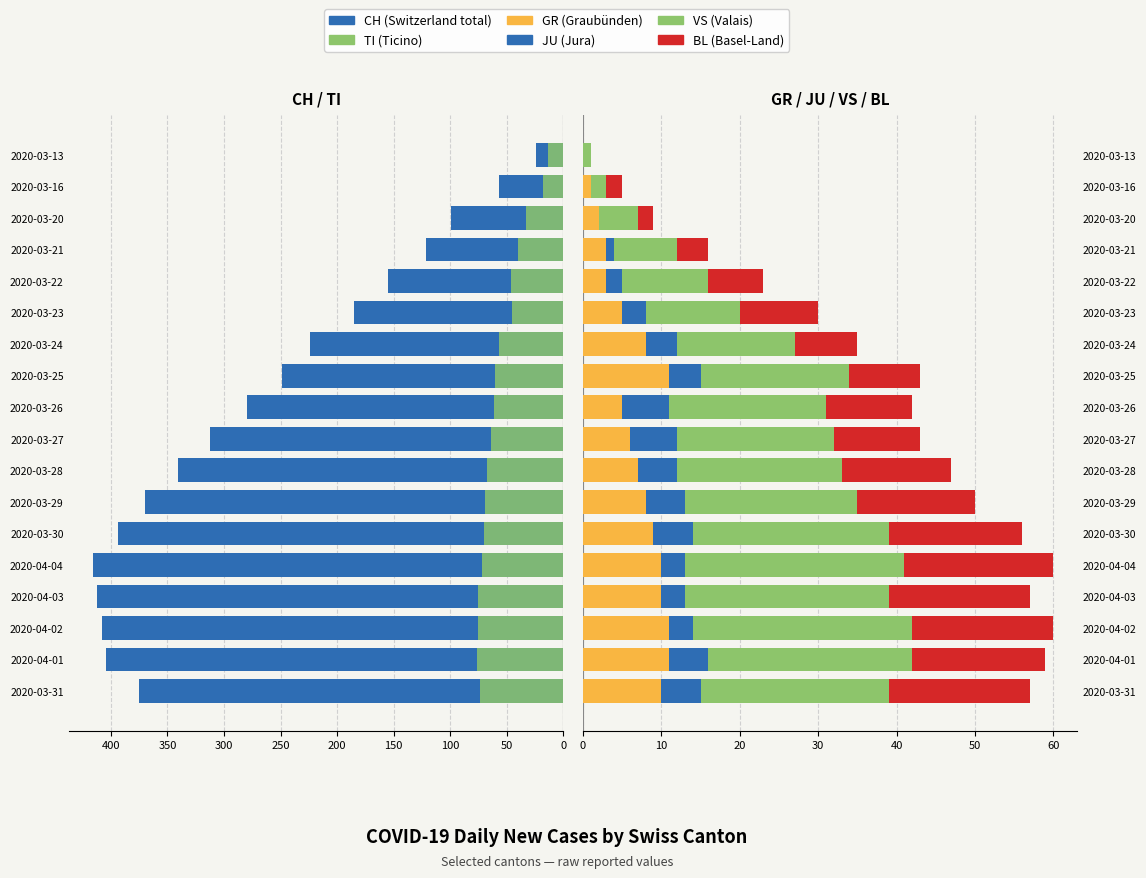

Between 2020-03-20 and 2020-03-16, which series saw the biggest shift?

CH (Switzerland total)